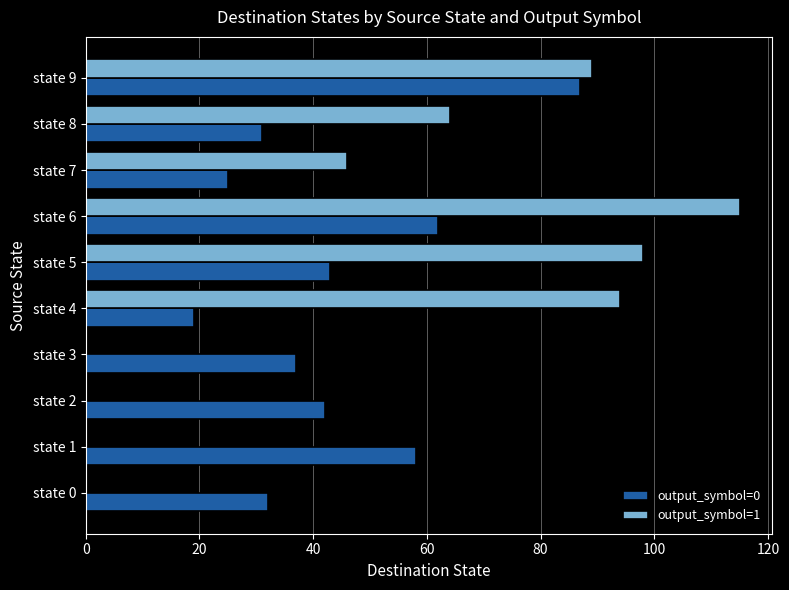

Between state 0 and state 2, which series saw the biggest shift?

output_symbol=0